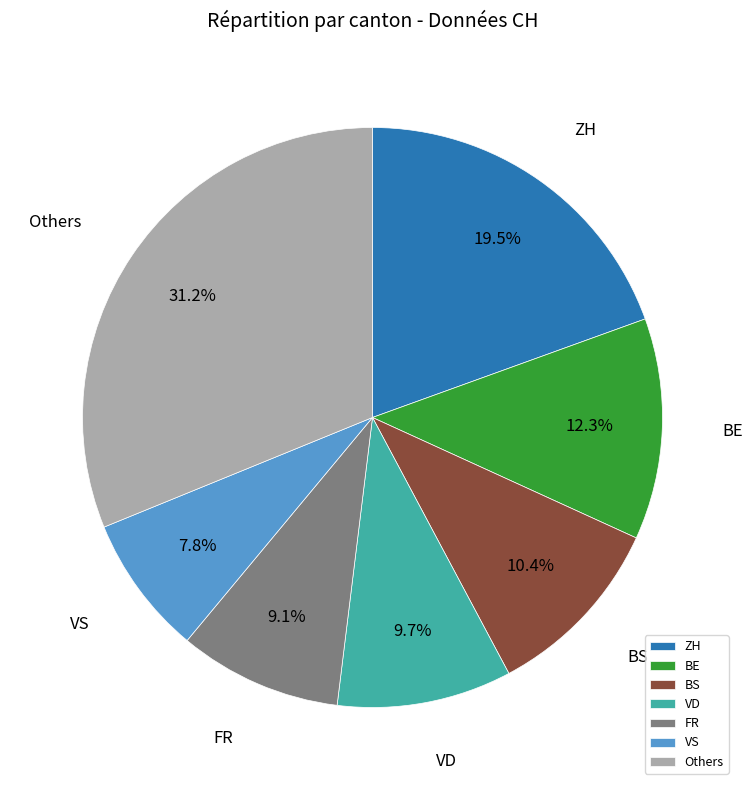

Which has a higher value, Others or BE?

Others